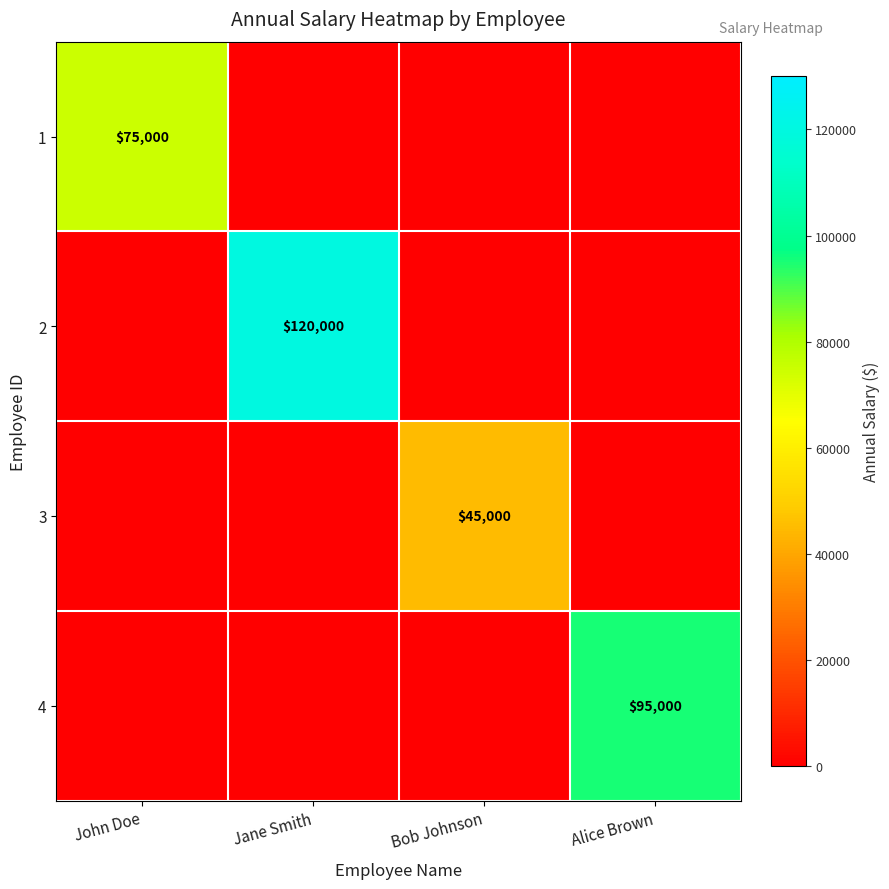

What is the spread (max minus min) of values at Bob Johnson?

45000